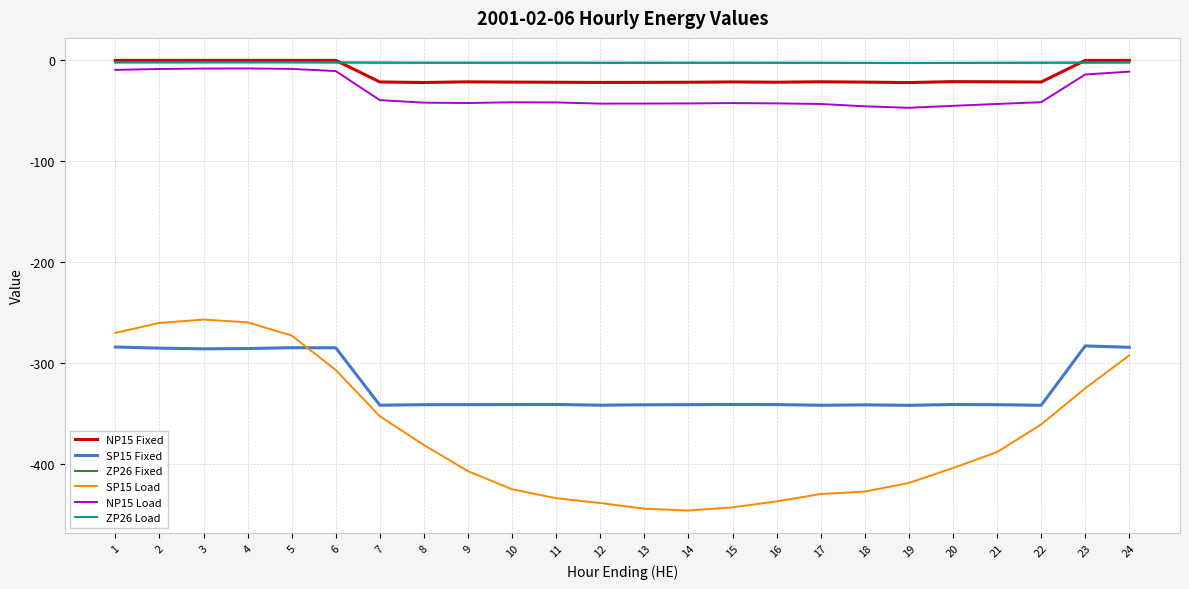

Read the ZP26 Fixed value at 19.

-2.5